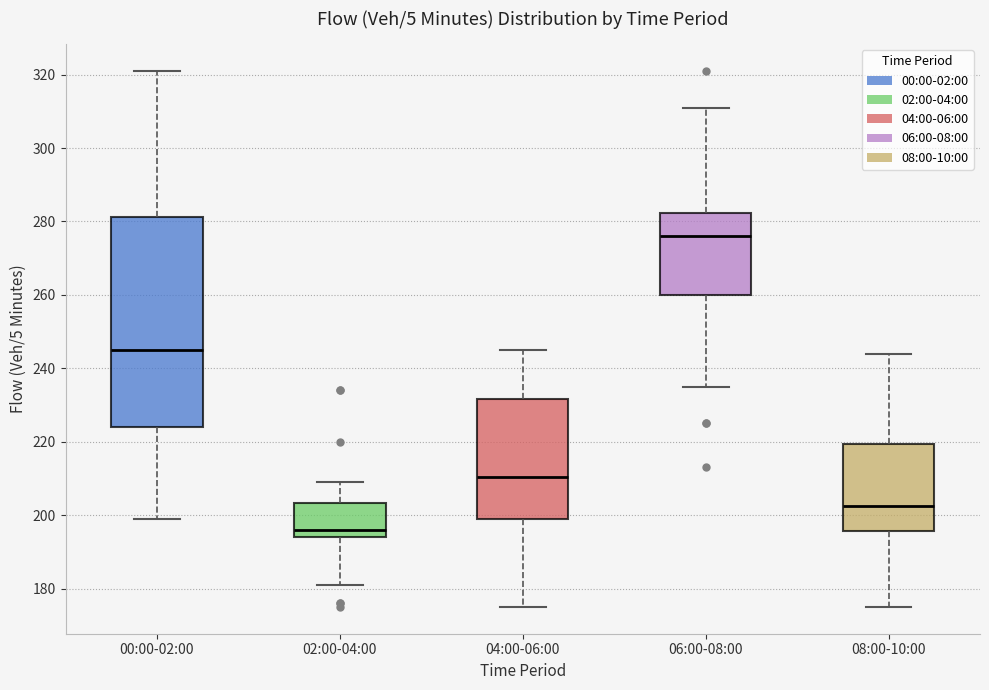

Reading left to right, read every box against the y-axis: the position of its median line, the range the box covers, and the ends of its whiskers. The values are not printed on the chart, so give them approximately, as read against the axis.

00:00-02:00: median 246, box 224 to 282, whiskers 200 to 322
02:00-04:00: median 196, box 194 to 204, whiskers 182 to 210
04:00-06:00: median 210, box 200 to 232, whiskers 176 to 246
06:00-08:00: median 276, box 260 to 282, whiskers 236 to 312
08:00-10:00: median 202, box 196 to 220, whiskers 176 to 244